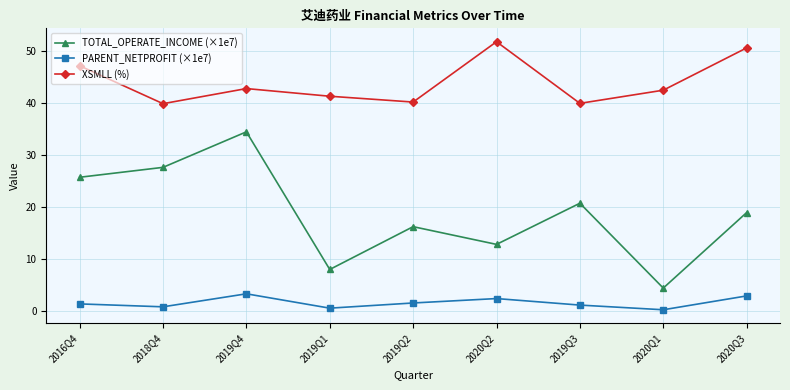

What is the sum of all TOTAL_OPERATE_INCOME (×1e7) values?

169.4